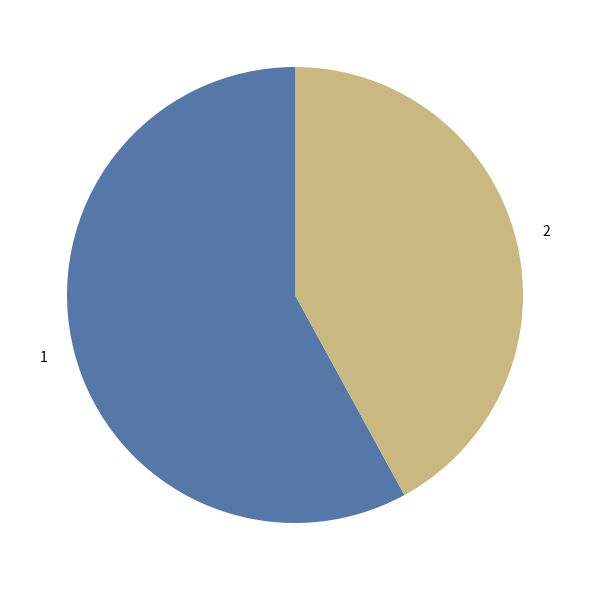

Count the number of slices in the pie.

2